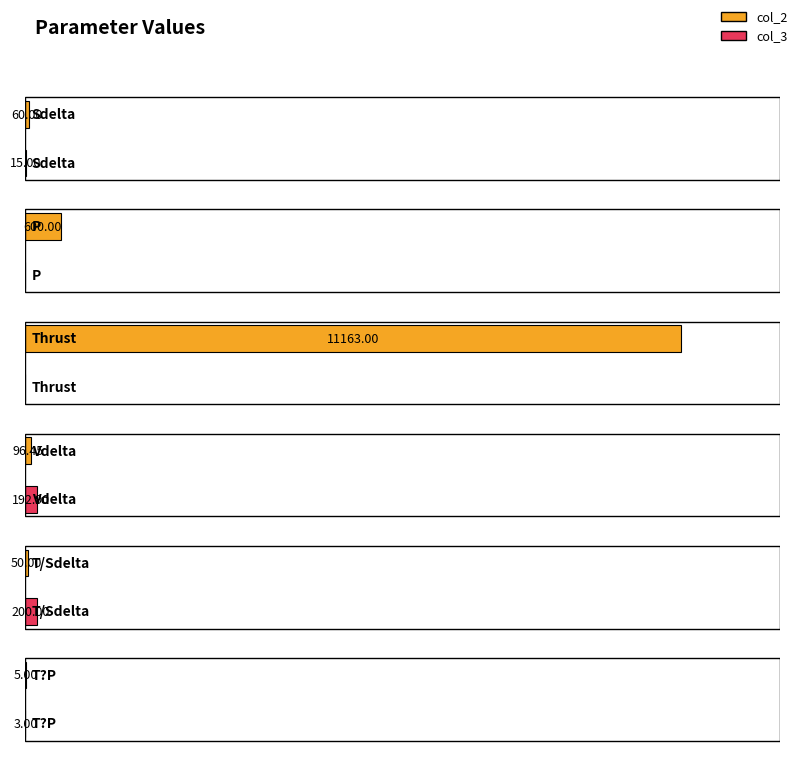

What is the total value across all series at T/Sdelta?

250.0